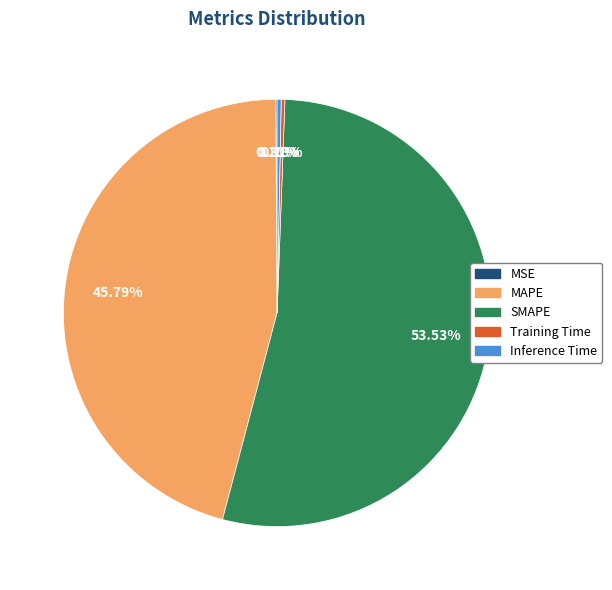

Which slice is the largest?

SMAPE